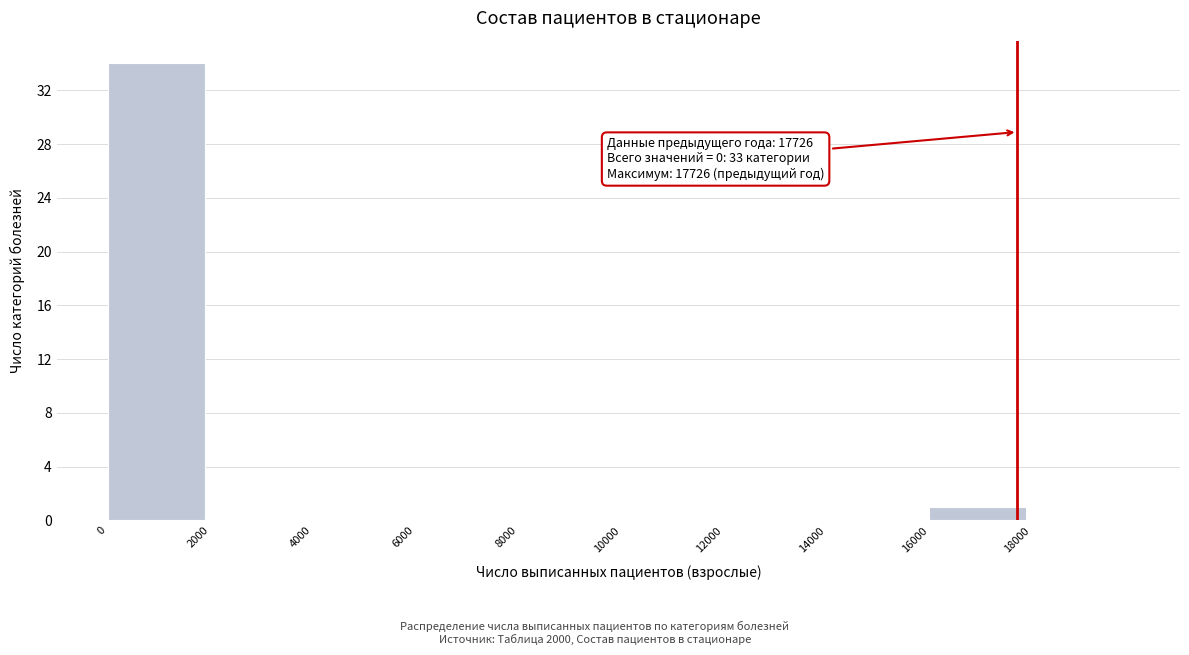

Over which range of the x-axis is the bar tallest?

0 to 2000